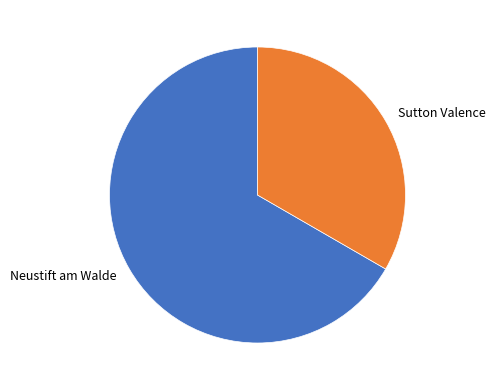

Approximately how many times larger is the value at Neustift am Walde compared to Sutton Valence?

2.0